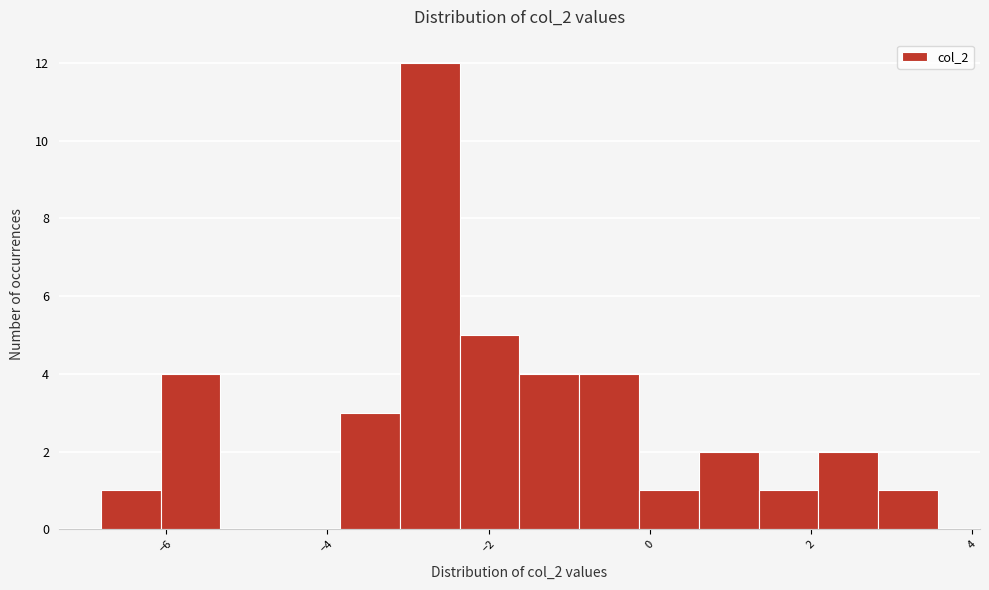

Around what value on the x-axis is the tallest bar? Give the approximate position of its centre, as read against the axis.

-2.8